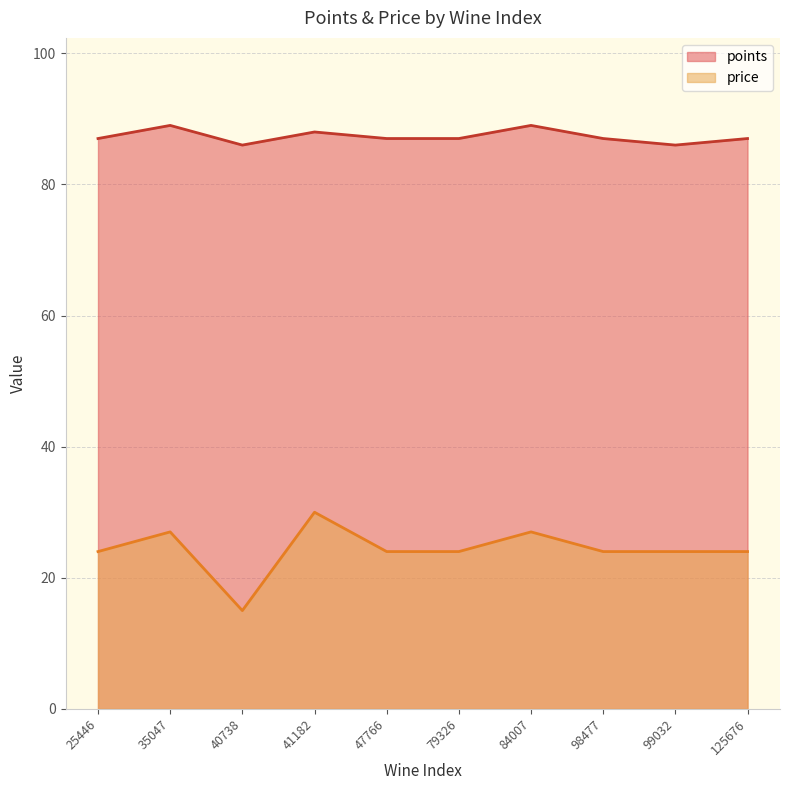

What is the average value of the points series?

87